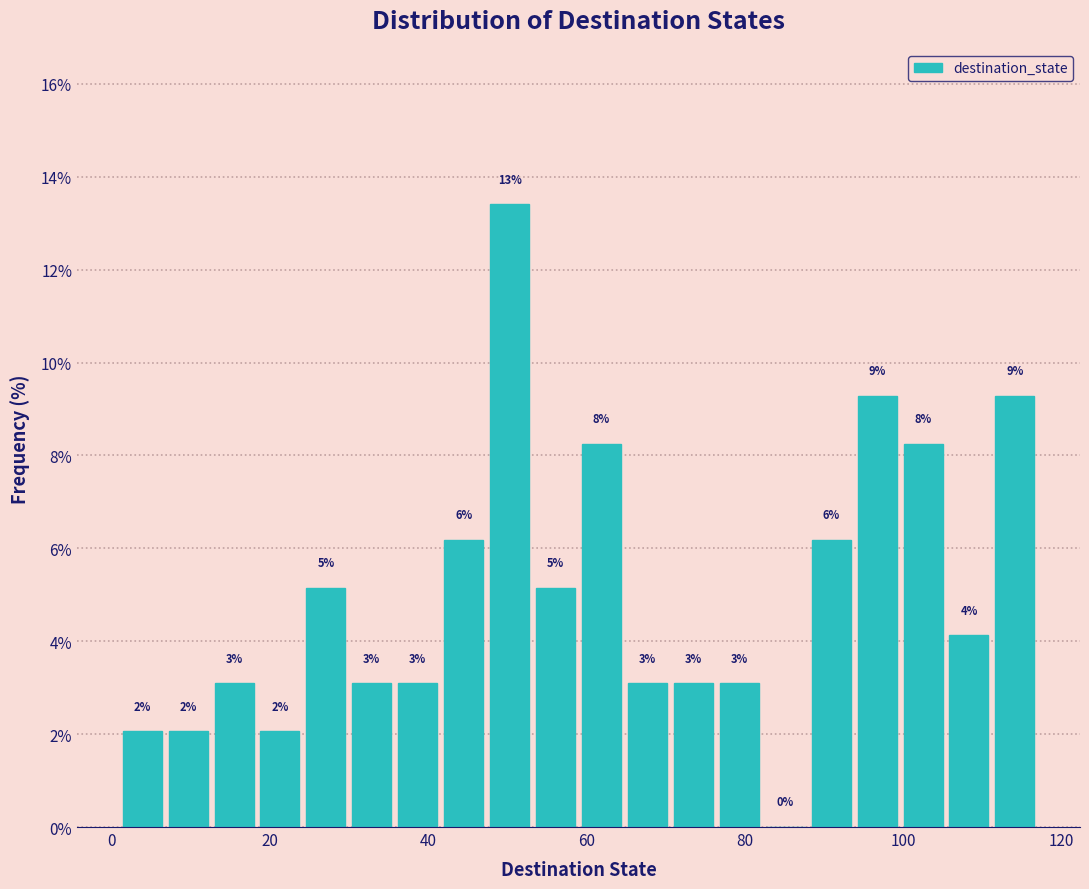

Read against the x-axis, roughly where is the centre of the tallest bar?

50